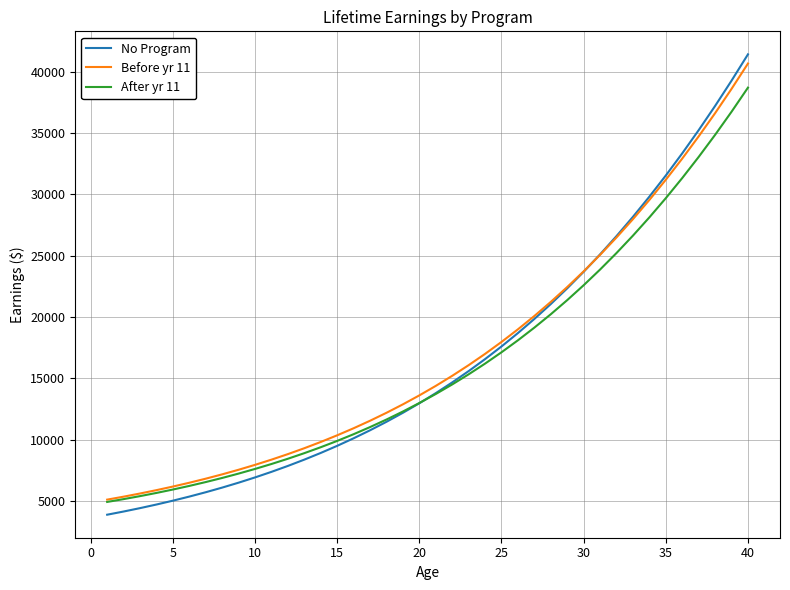

What is the smallest value displayed?

3903.6